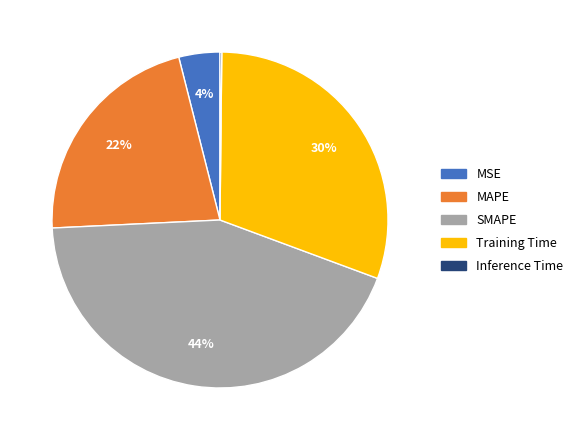

Is it true that SMAPE is 44% of the pie?

True